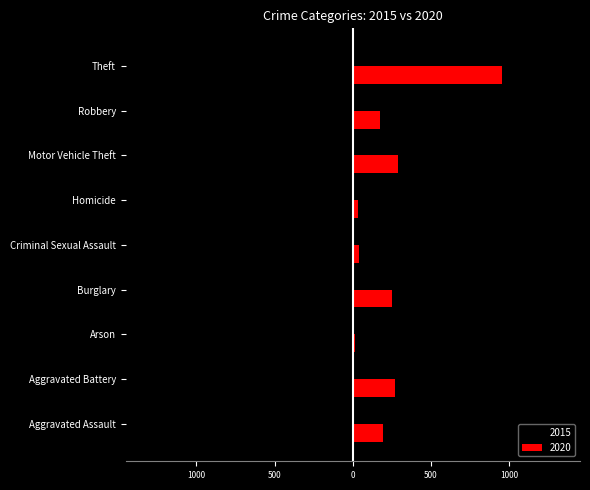

The 2020 series shows 174 at Robbery. True or false?

True